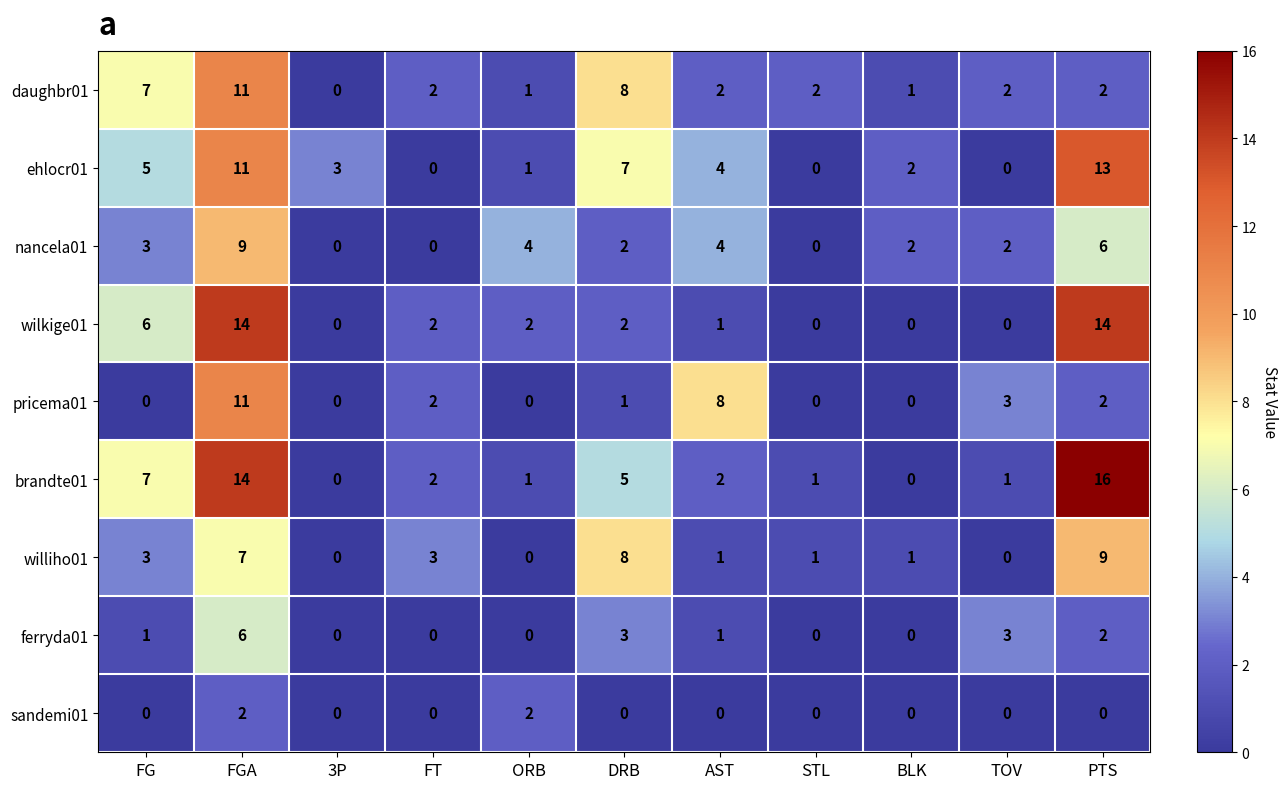

Between FT and PTS, which series saw the biggest shift?

brandte01